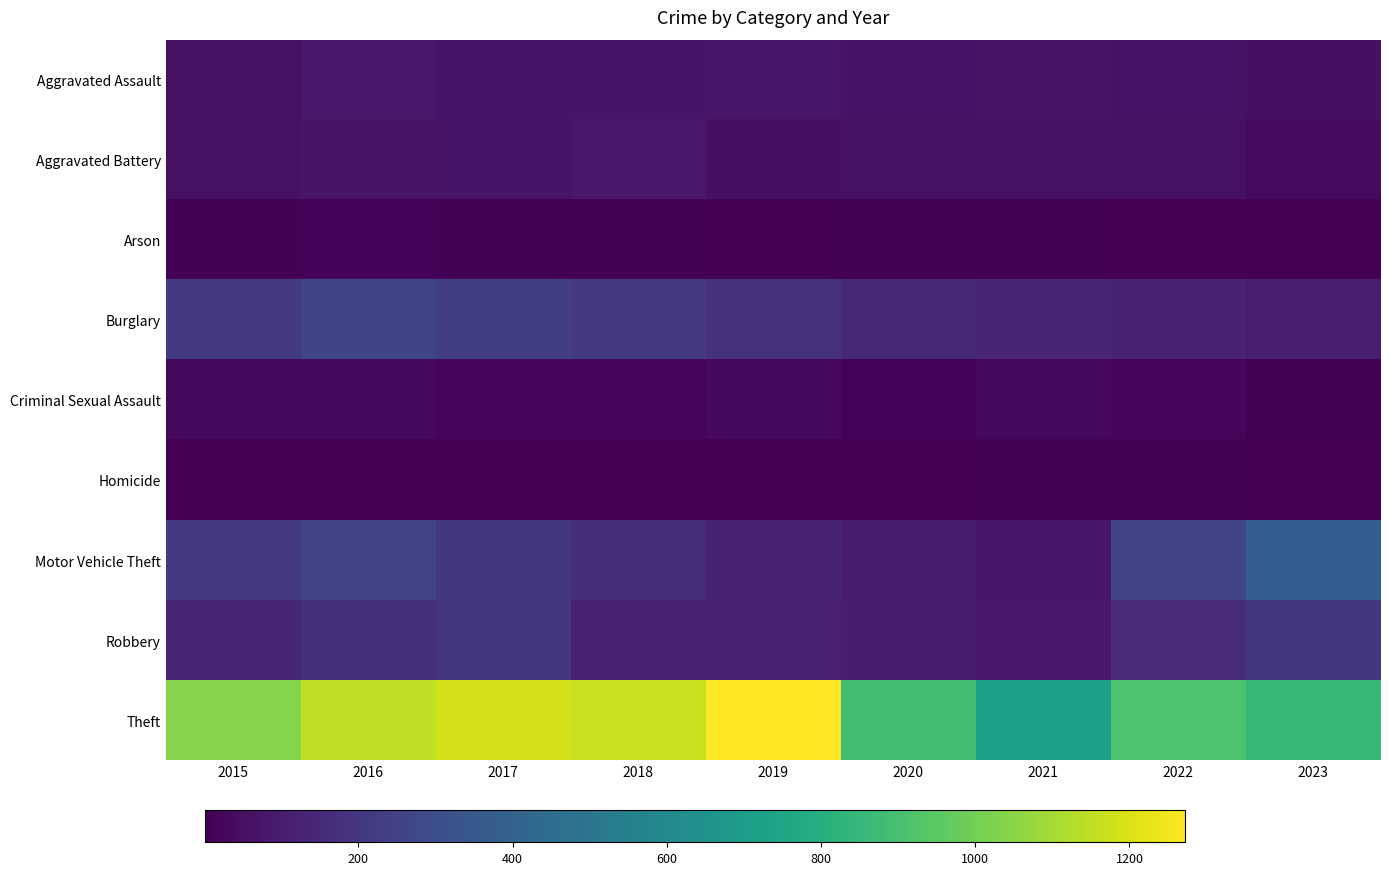

What is the difference between the highest and lowest values at 2020?

879